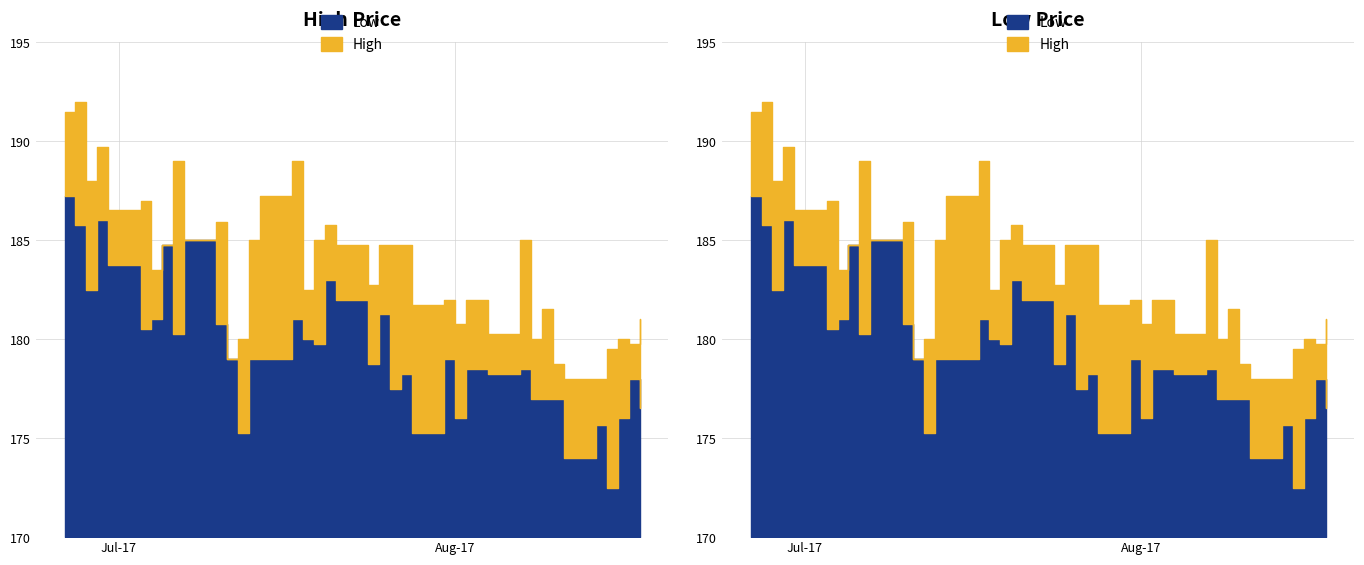

Rank the series by their average value, from highest to lowest.

High, Low